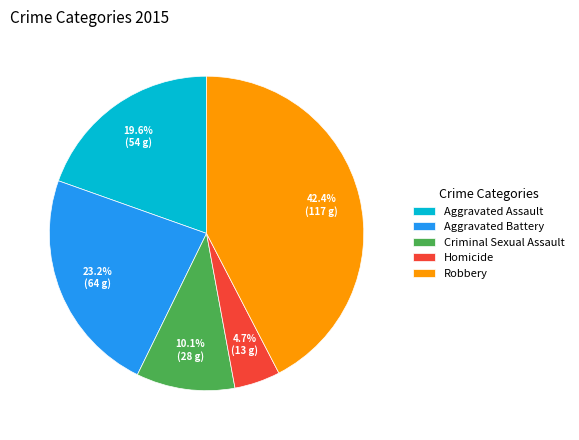

Which slice is the largest?

Robbery